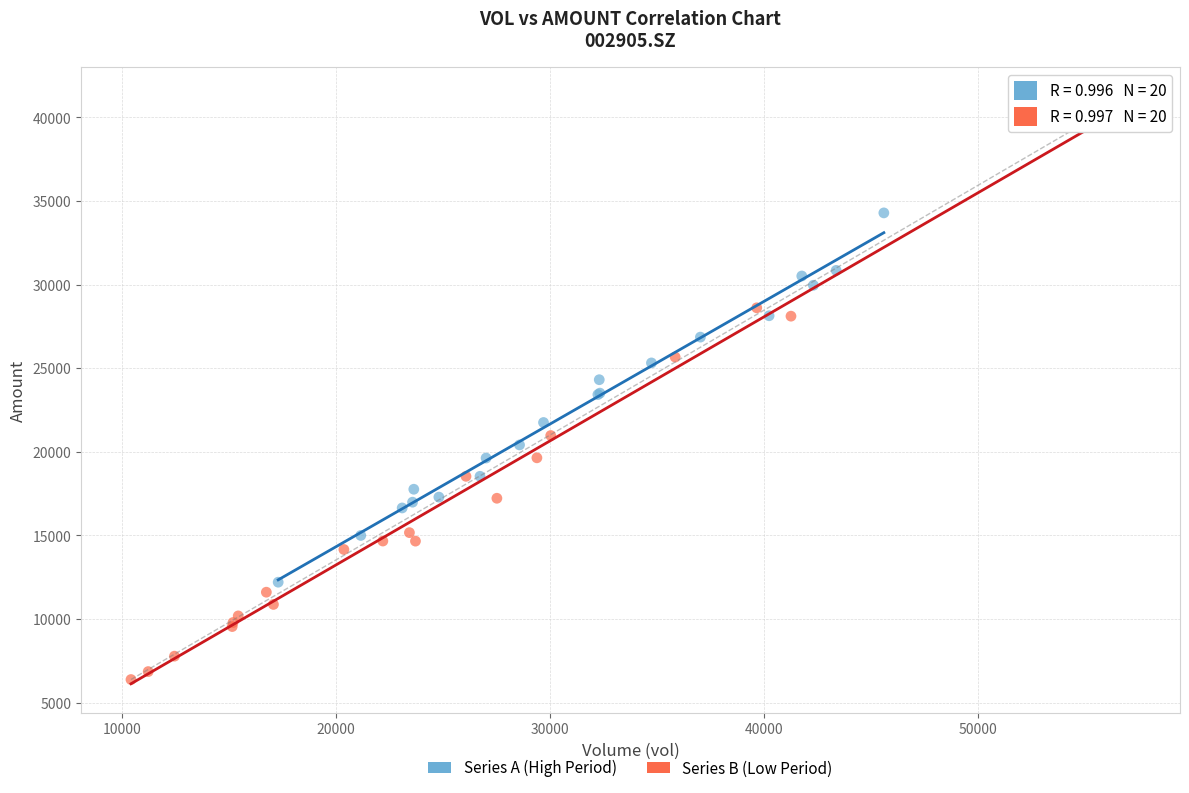

Which series contains the highest Y value?

Series B (Low Period)